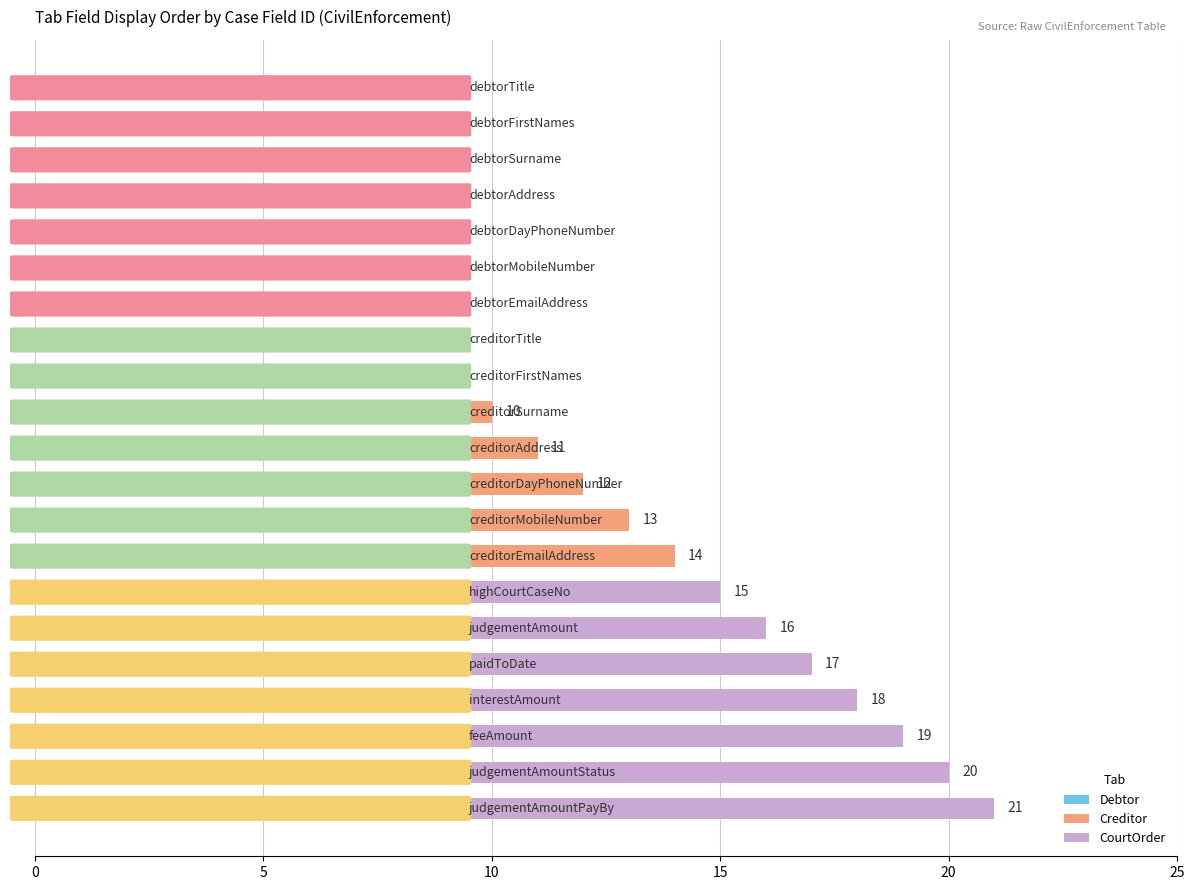

What is the value of the 6th bar from the top?

6